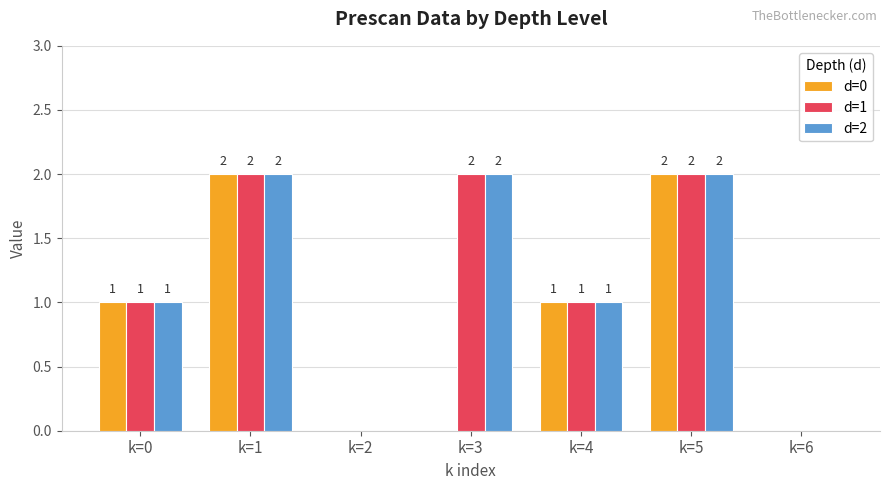

Is the value of d=2 at k=4 greater than the value of d=1 at k=1?

No